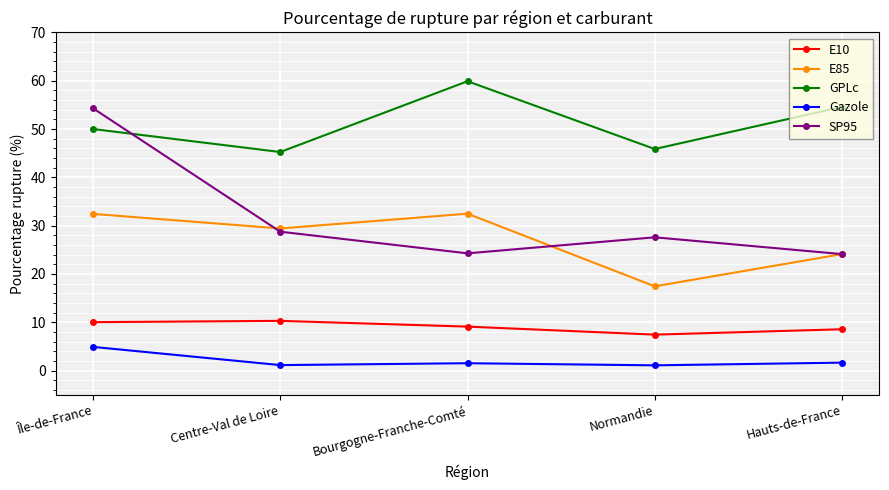

How many interior local valleys does the E85 series have?

2